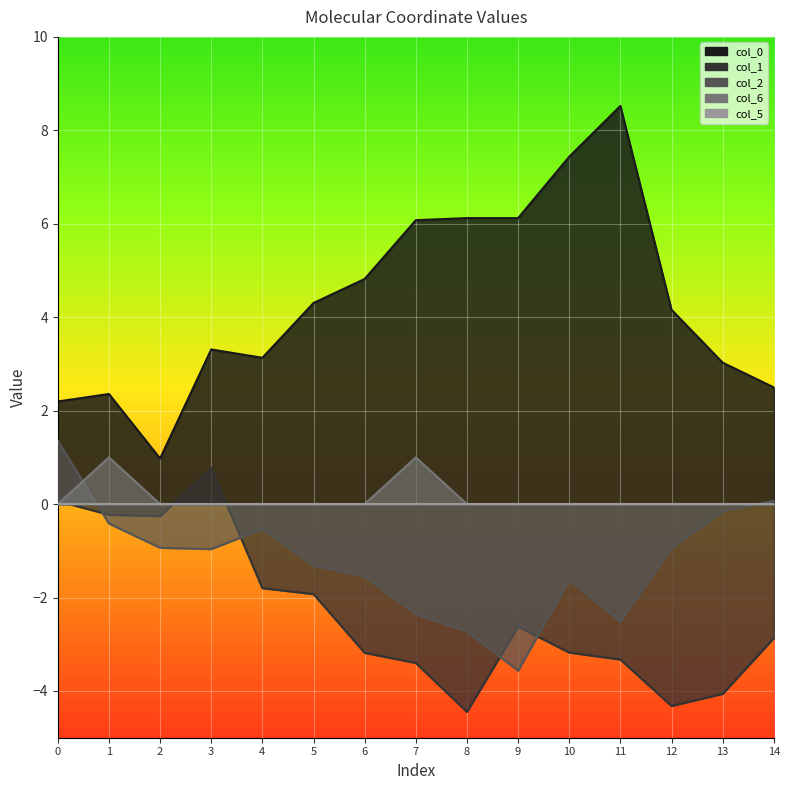

Which category has the lowest value in the col_0 series?

2